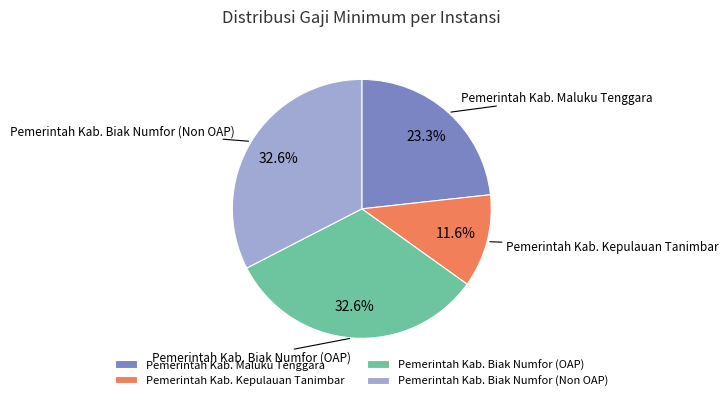

Do Pemerintah Kab. Biak Numfor (OAP) and Pemerintah Kab. Biak Numfor (Non OAP) together represent more than half of the pie?

Yes